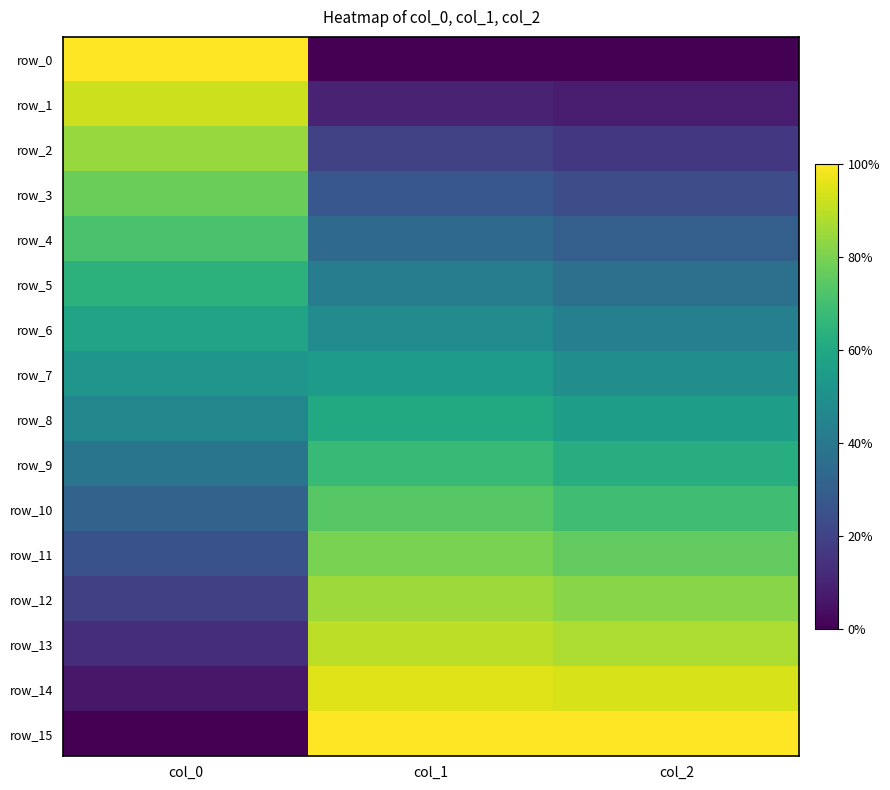

Which series has the largest range (max minus min)?

row_0